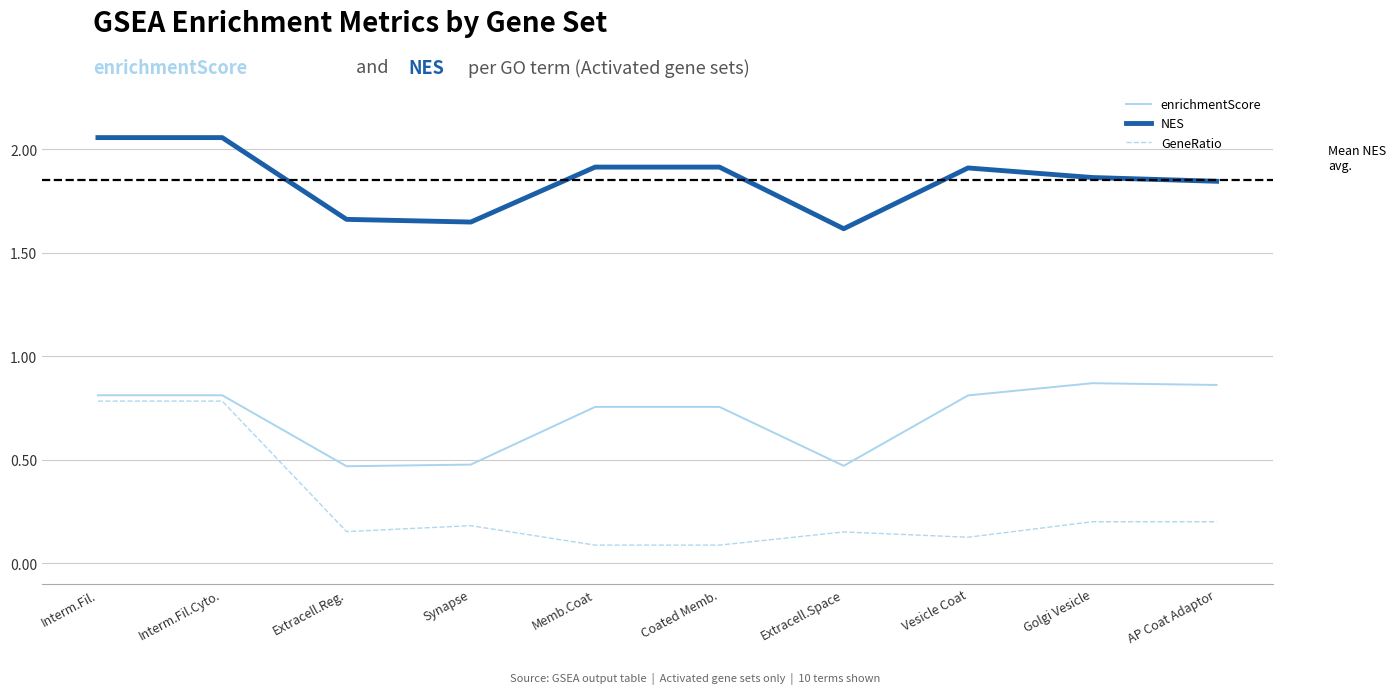

Which series has the widest spread of values?

GeneRatio